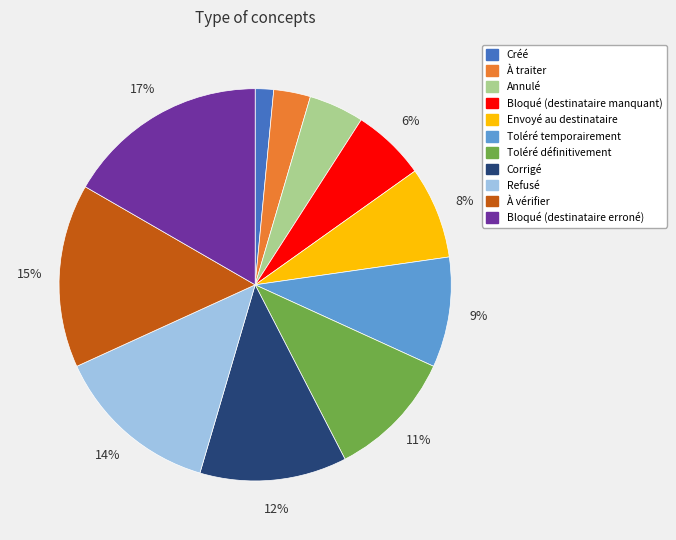

Rank the categories by value from highest to lowest.

Bloqué (destinataire erroné), À vérifier, Refusé, Corrigé, Toléré définitivement, Toléré temporairement, Envoyé au destinataire, Bloqué (destinataire manquant), Annulé, À traiter, Créé